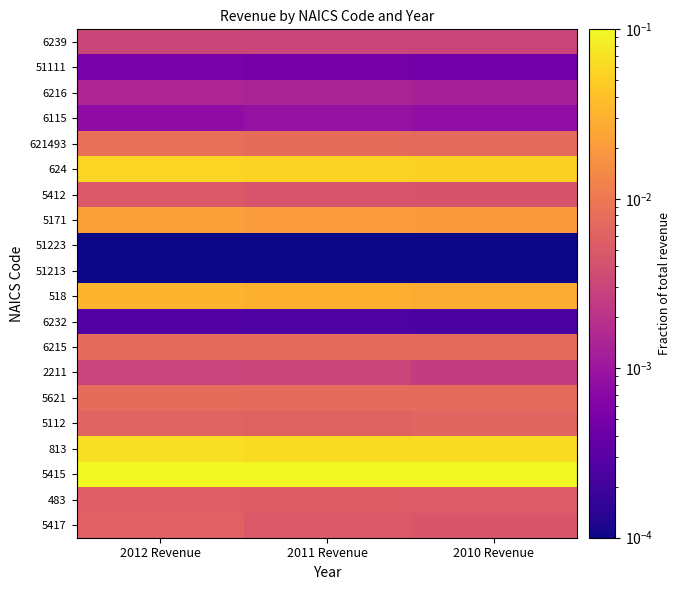

Reading right to left, transcribe all the data shown in this chart.

6239: 2010 Revenue=0.0	2011 Revenue=0.0	2012 Revenue=0.0
51111: 2010 Revenue=0.0	2011 Revenue=0.0	2012 Revenue=0.0
6216: 2010 Revenue=0.0	2011 Revenue=0.0	2012 Revenue=0.0
6115: 2010 Revenue=0.0	2011 Revenue=0.0	2012 Revenue=0.0
621493: 2010 Revenue=0.0	2011 Revenue=0.0	2012 Revenue=0.0
624: 2010 Revenue=0.1	2011 Revenue=0.1	2012 Revenue=0.1
5412: 2010 Revenue=0.0	2011 Revenue=0.0	2012 Revenue=0.0
5171: 2010 Revenue=0.0	2011 Revenue=0.0	2012 Revenue=0.0
51223: 2010 Revenue=0.0	2011 Revenue=0.0	2012 Revenue=0.0
51213: 2010 Revenue=0.0	2011 Revenue=0.0	2012 Revenue=0.0
518: 2010 Revenue=0.0	2011 Revenue=0.0	2012 Revenue=0.0
6232: 2010 Revenue=0.0	2011 Revenue=0.0	2012 Revenue=0.0
6215: 2010 Revenue=0.0	2011 Revenue=0.0	2012 Revenue=0.0
2211: 2010 Revenue=0.0	2011 Revenue=0.0	2012 Revenue=0.0
5621: 2010 Revenue=0.0	2011 Revenue=0.0	2012 Revenue=0.0
5112: 2010 Revenue=0.0	2011 Revenue=0.0	2012 Revenue=0.0
813: 2010 Revenue=0.1	2011 Revenue=0.1	2012 Revenue=0.1
5415: 2010 Revenue=0.1	2011 Revenue=0.1	2012 Revenue=0.1
483: 2010 Revenue=0.0	2011 Revenue=0.0	2012 Revenue=0.0
5417: 2010 Revenue=0.0	2011 Revenue=0.0	2012 Revenue=0.0